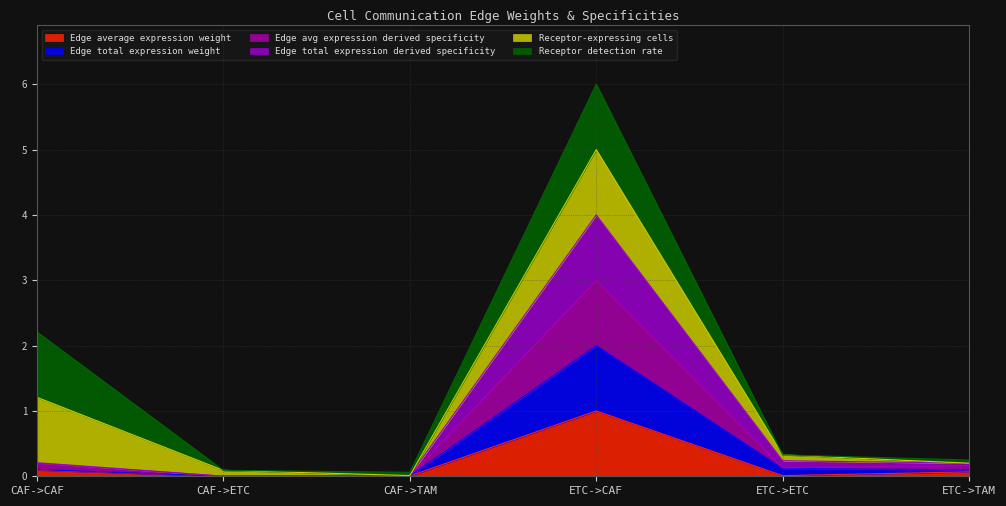

What is the value of the Edge average expression weight point at the 6th from the left?

0.1